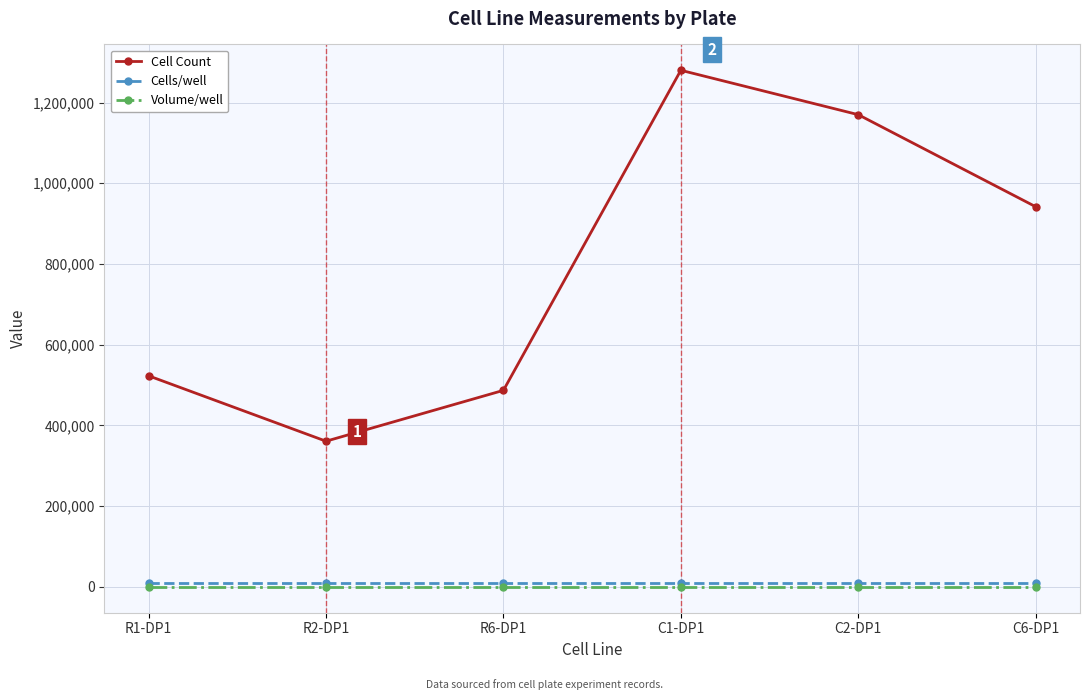

Which series changed the most between R2-DP1 and C1-DP1?

Cell Count